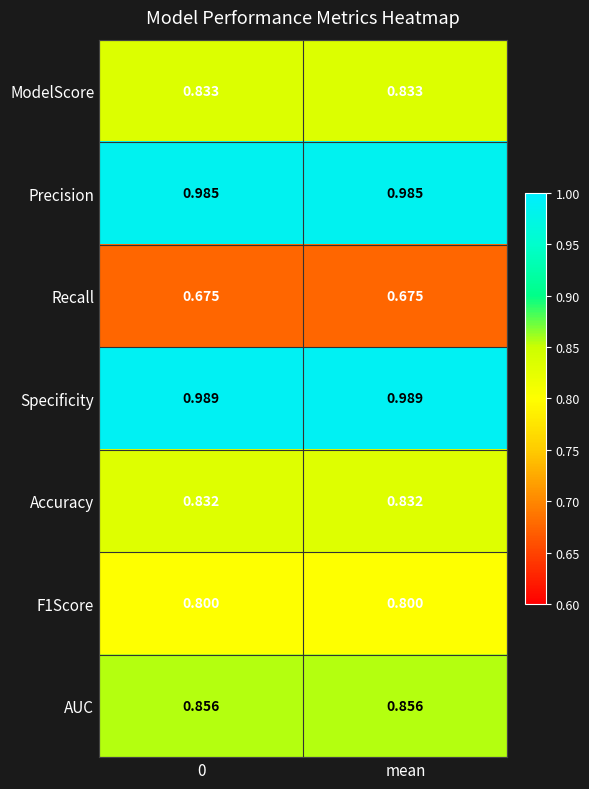

How many distinct data groups are displayed?

7